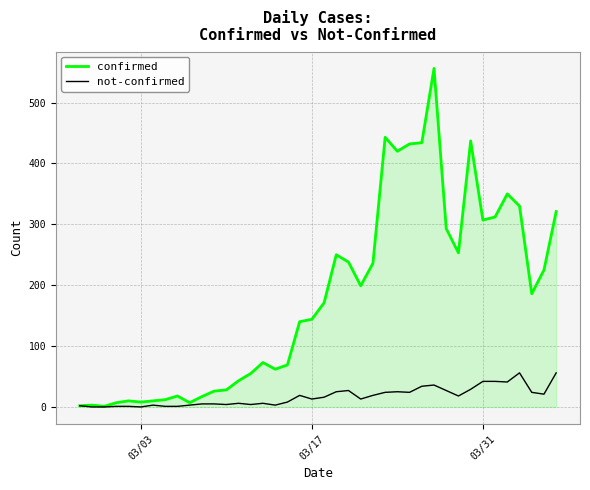

What is the difference between the maximum and minimum values in the not-confirmed series?

56